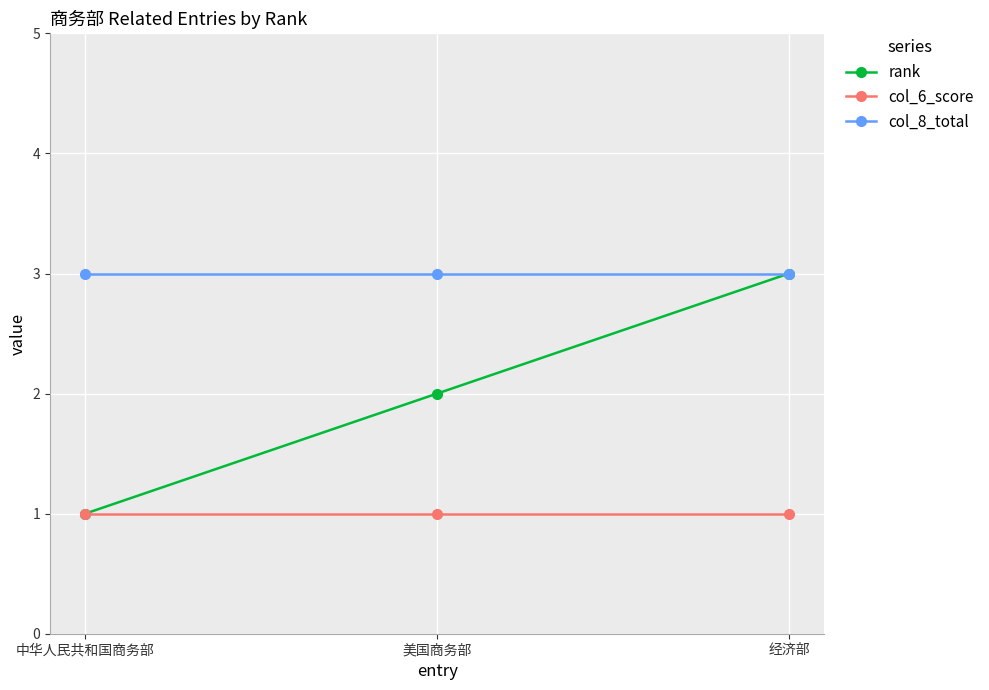

Which series changed the most between 中华人民共和国商务部 and 美国商务部?

rank